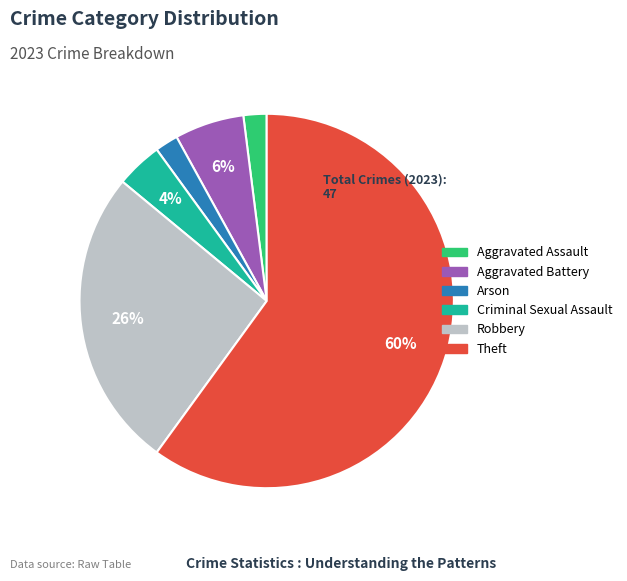

Is there any slice that represents more than half of the pie?

Yes